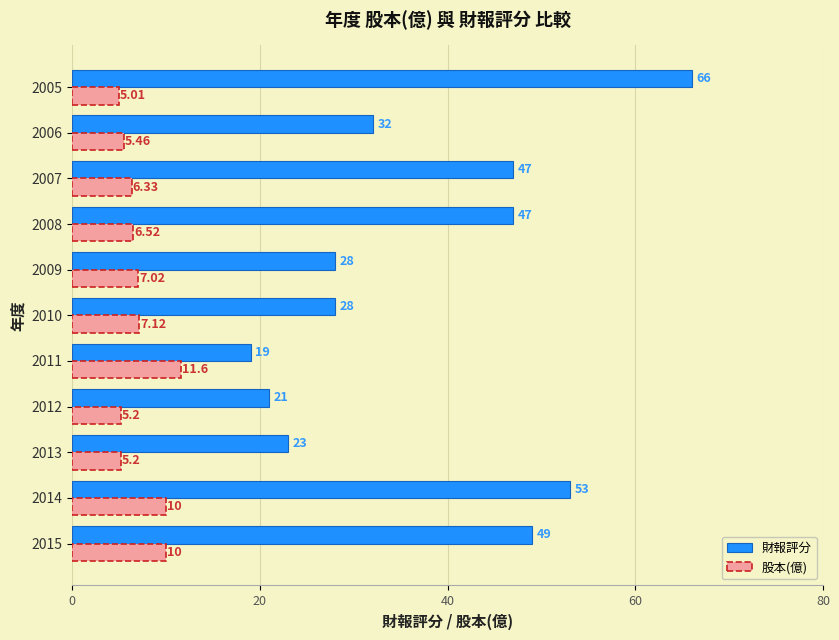

List the series in order of their overall mean, highest first.

財報評分, 股本(億)